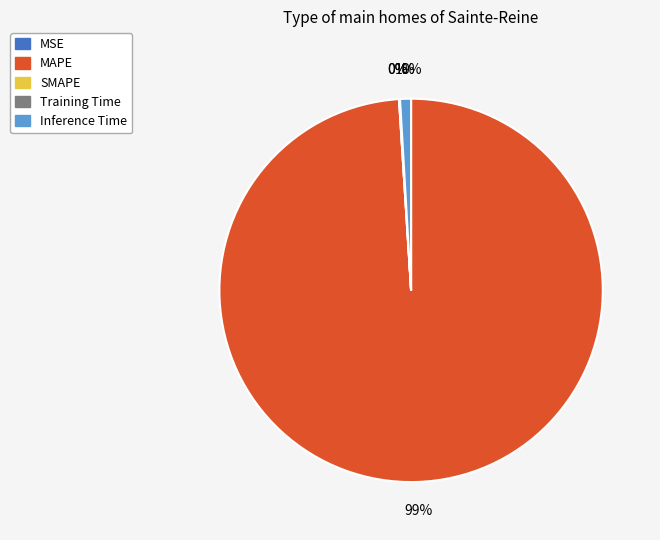

Is it true that Inference Time is 1% of the pie?

True